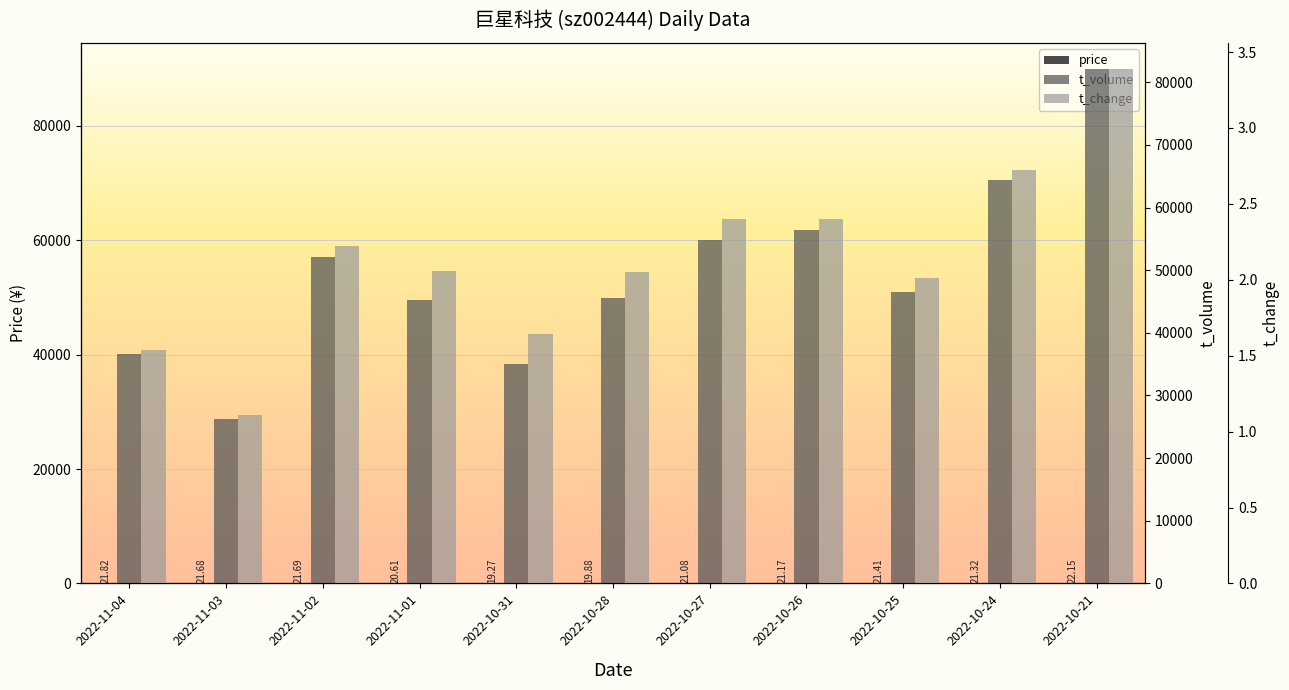

What is the difference between the t_volume values at 2022-11-02 and 2022-10-28?

6542.0